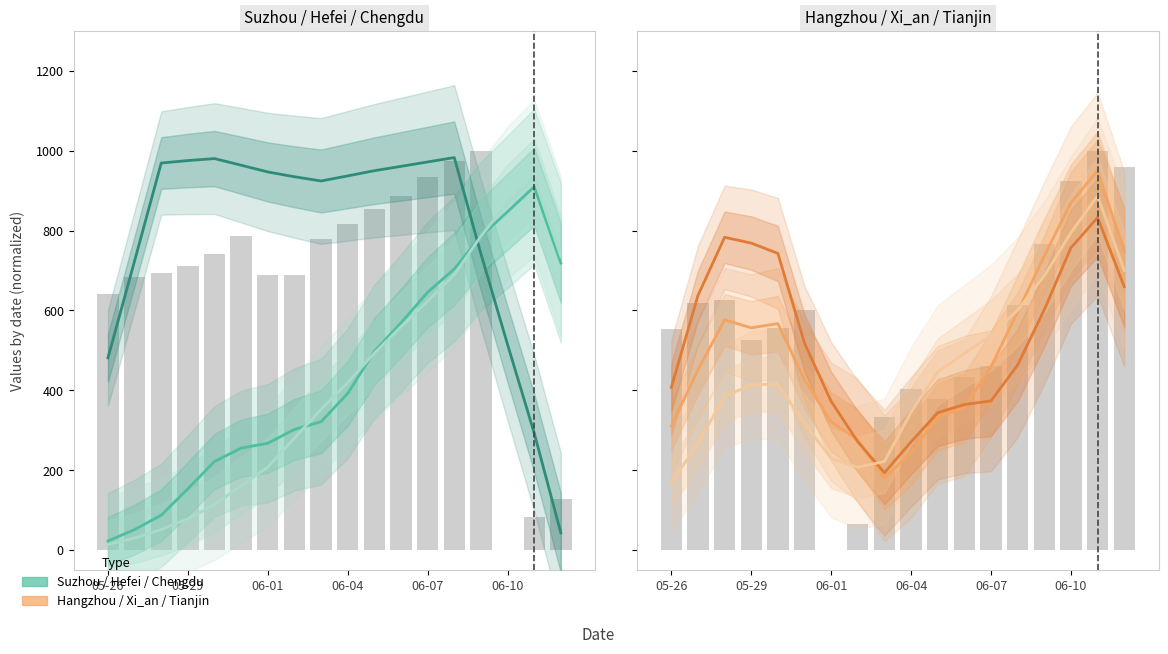

What is the spread (max minus min) of values at 06-07?

866.6